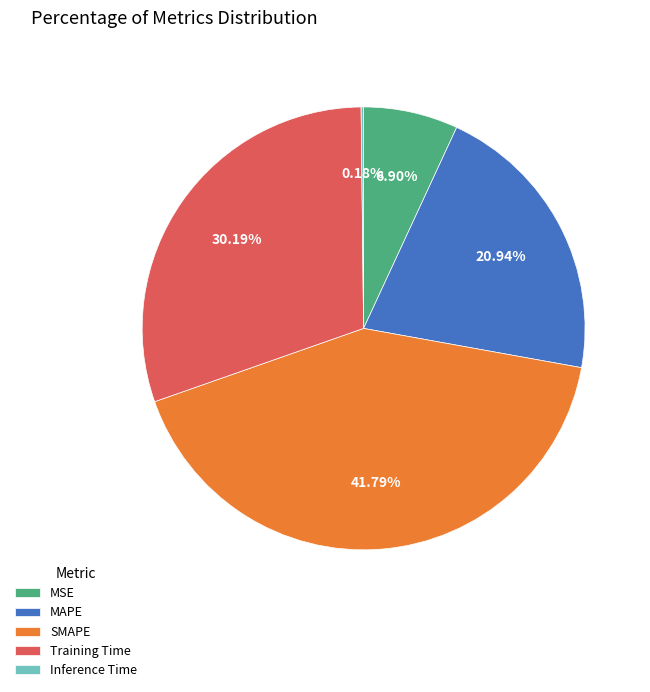

To the nearest percent, what is the difference between the Training Time and MSE slice percentages?

23%